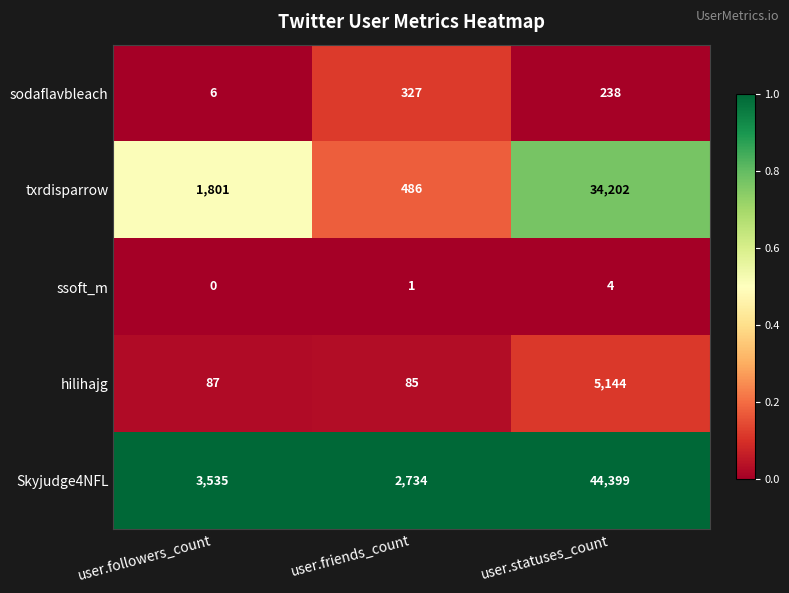

Rank the series at user.followers_count from highest to lowest value.

Skyjudge4NFL, txrdisparrow, hilihajg, sodaflavbleach, ssoft_m